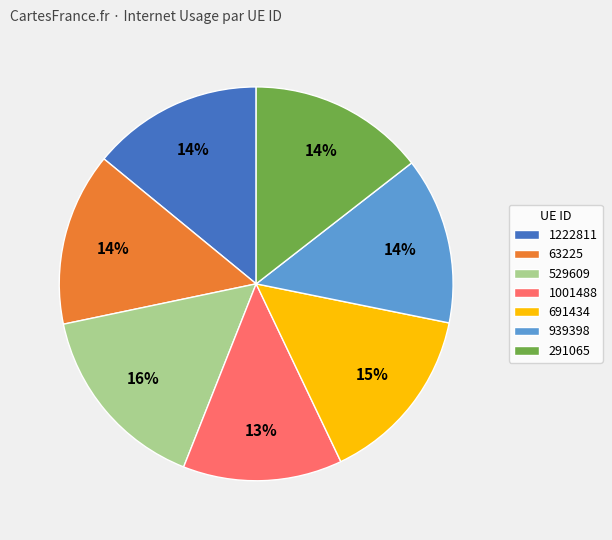

Do 691434 and 1222811 together represent more than half of the pie?

No